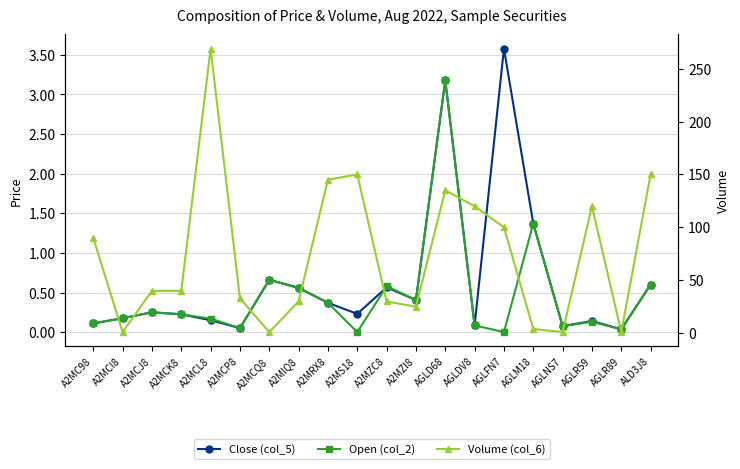

What is the total value across all series at AGLR89?

1.1